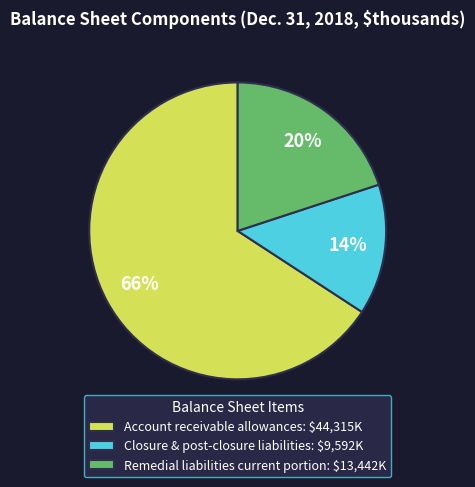

Which category has the biggest portion of the pie?

Account receivable allowances